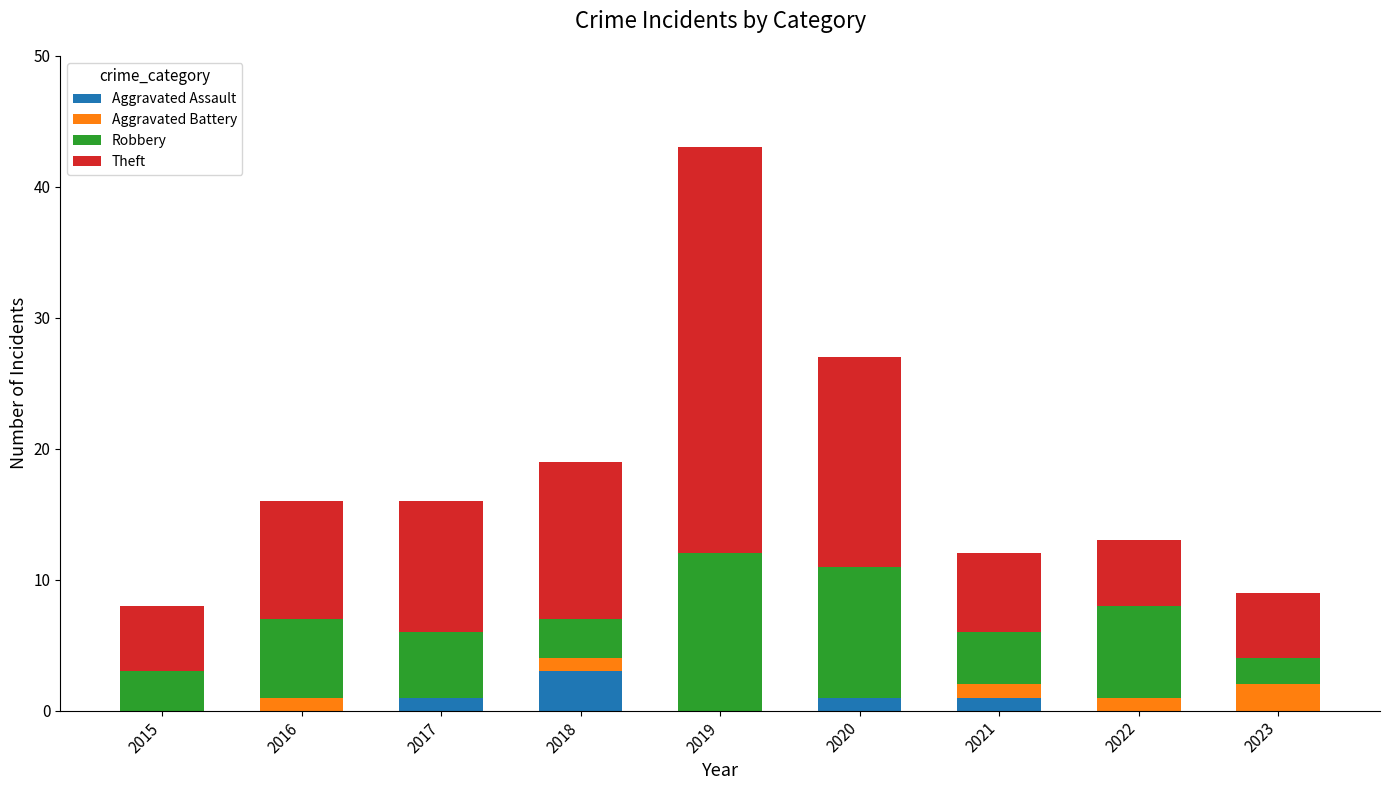

Which category has the highest value in the Aggravated Assault series?

2018